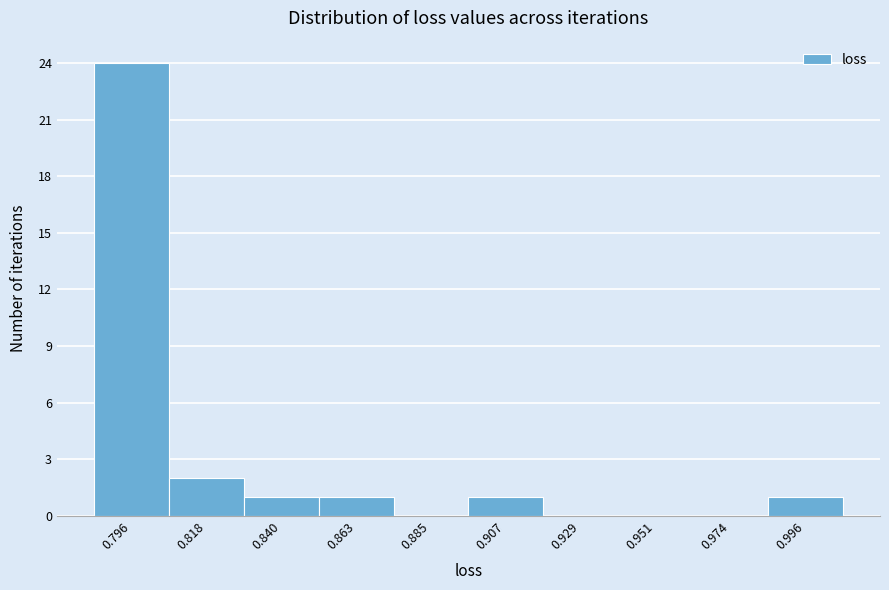

Reading left to right, transcribe all the data shown in this chart.

0.796=24	0.818=2	0.840=1	0.863=1	0.885=0	0.907=1	0.929=0	0.951=0	0.974=0	0.996=1